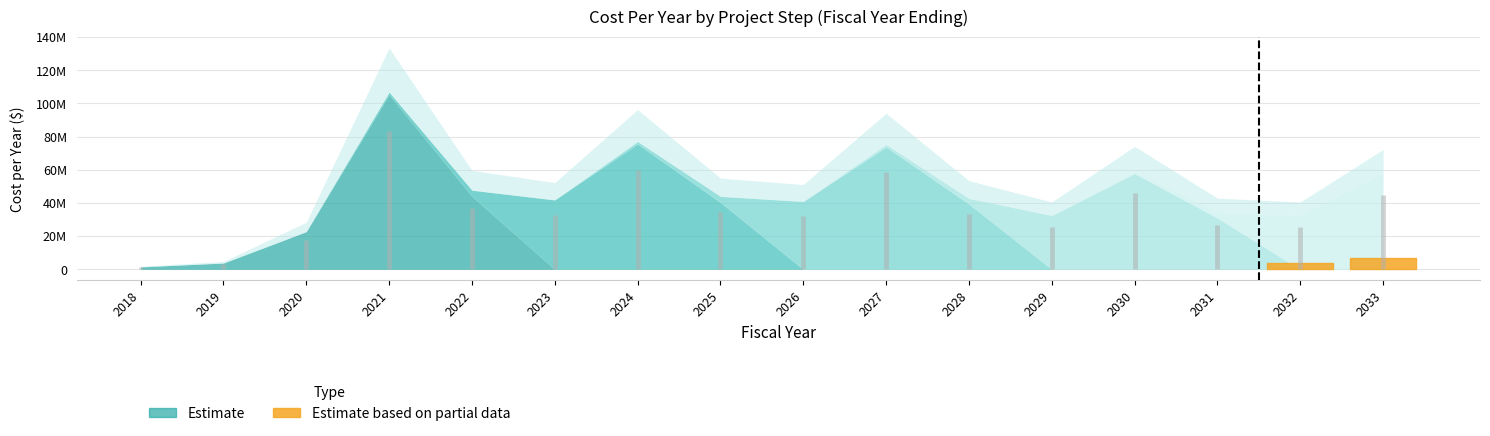

Count the number of data series in this chart.

5